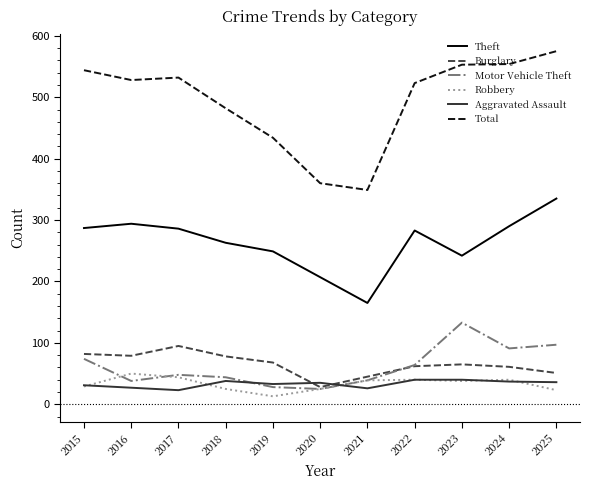

What is the highest value of the Burglary series?

95